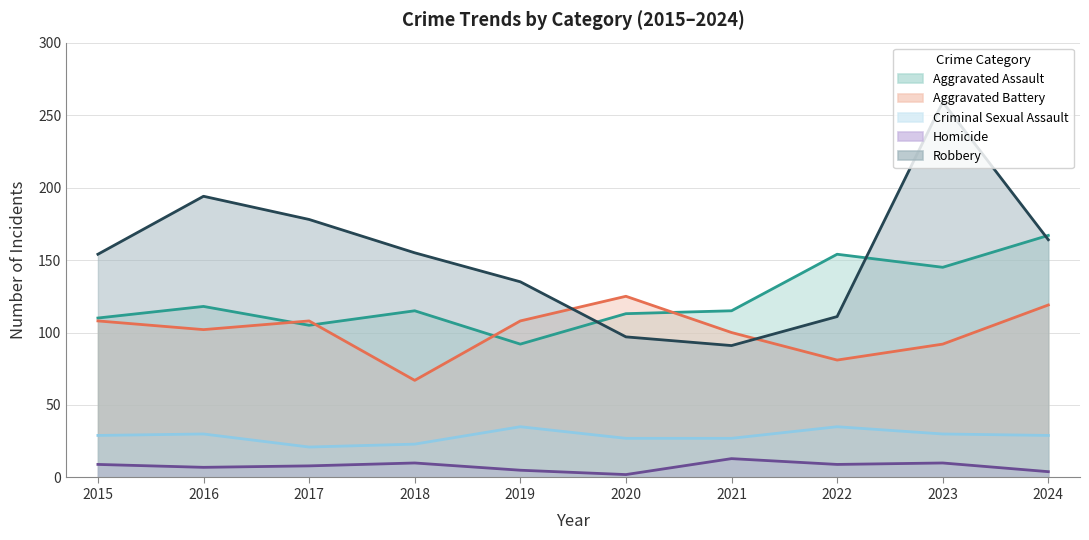

At how many categories does at least one series exceed 221?

1